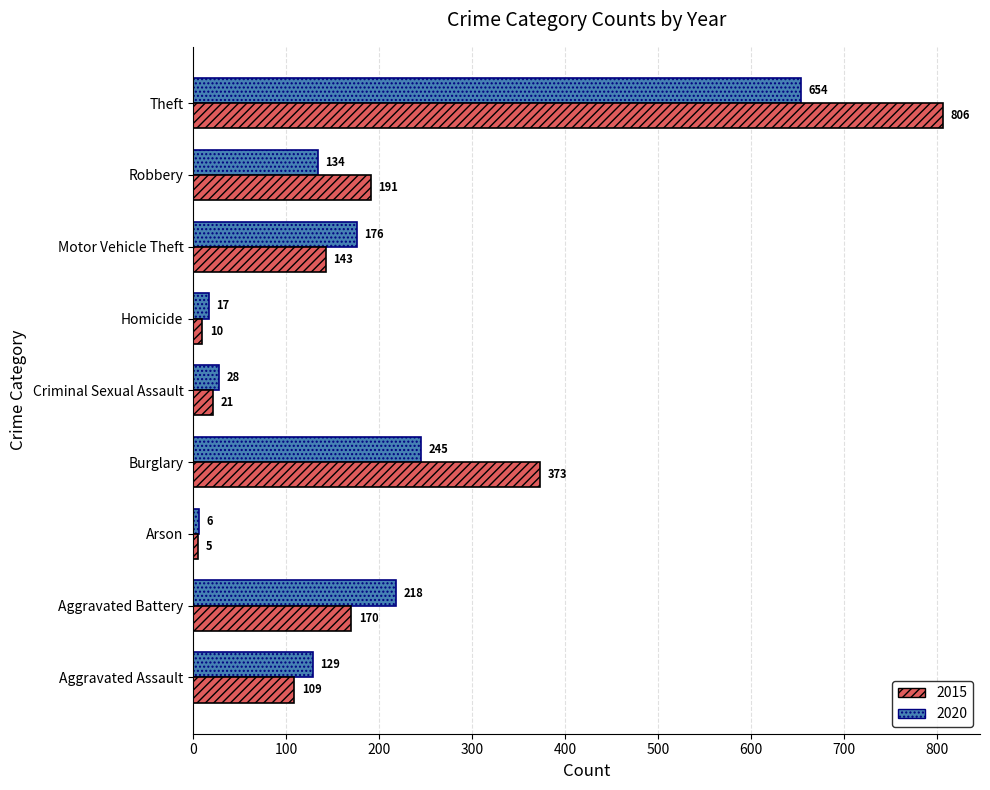

True or false: 2015 has a value of 33 at Aggravated Assault.

False